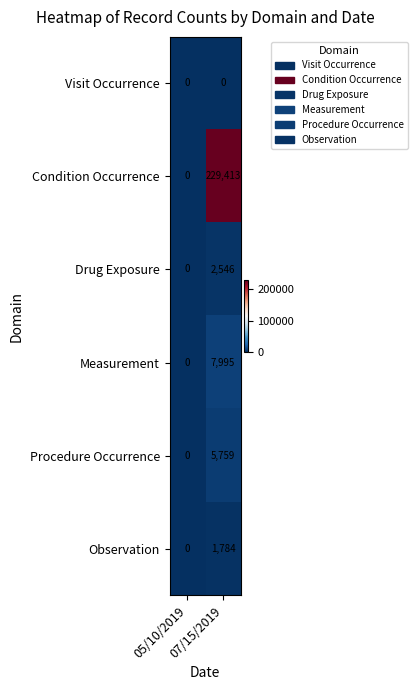

Which series has the largest total across all categories?

Condition Occurrence